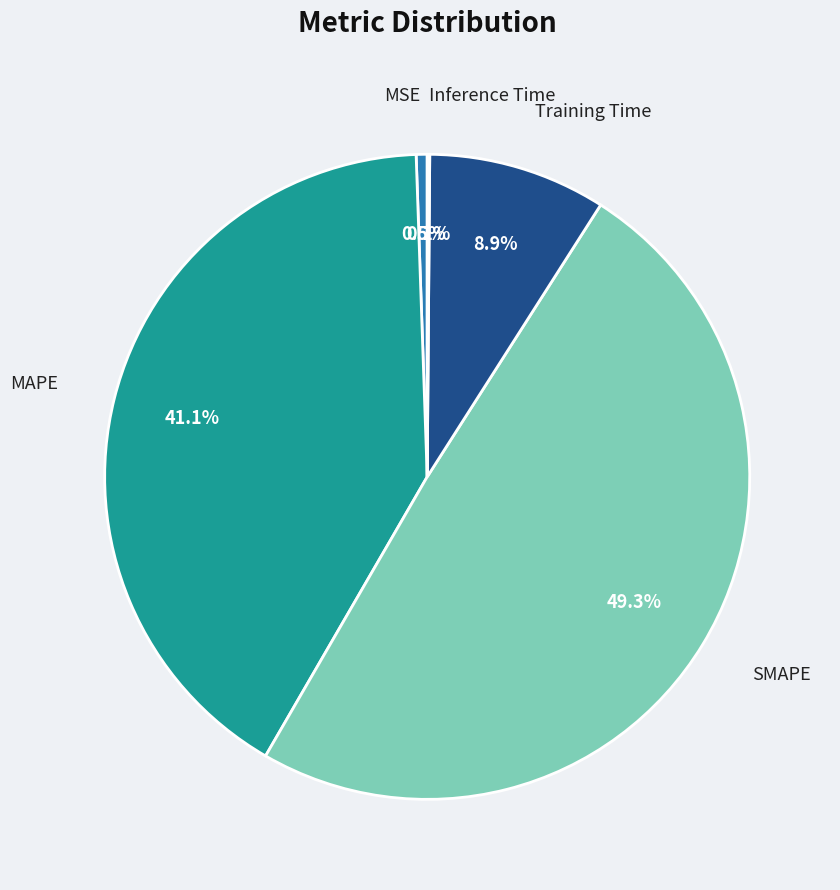

To the nearest percent, what is the difference between the largest and smallest slice percentages?

49%